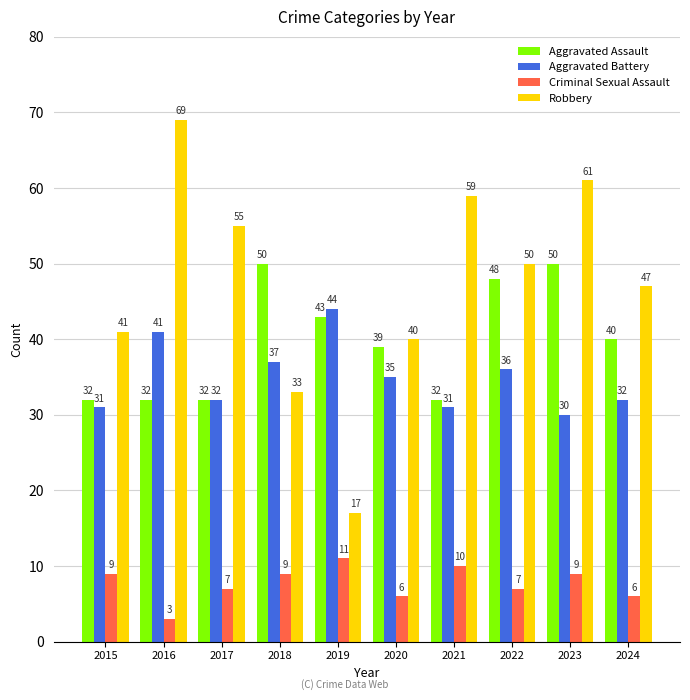

True or false: Robbery has a value of 29 at 2024.

False